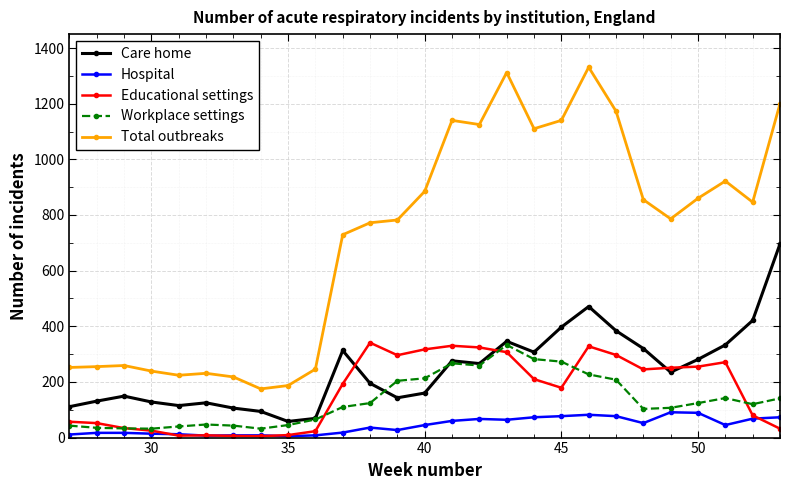

What is the sum of all Total outbreaks values?

19254